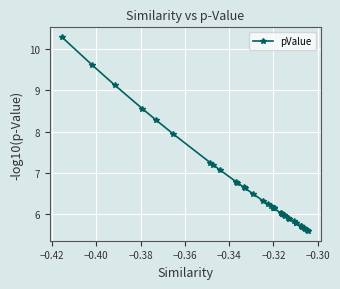

What is the maximum value shown in the chart?

10.3